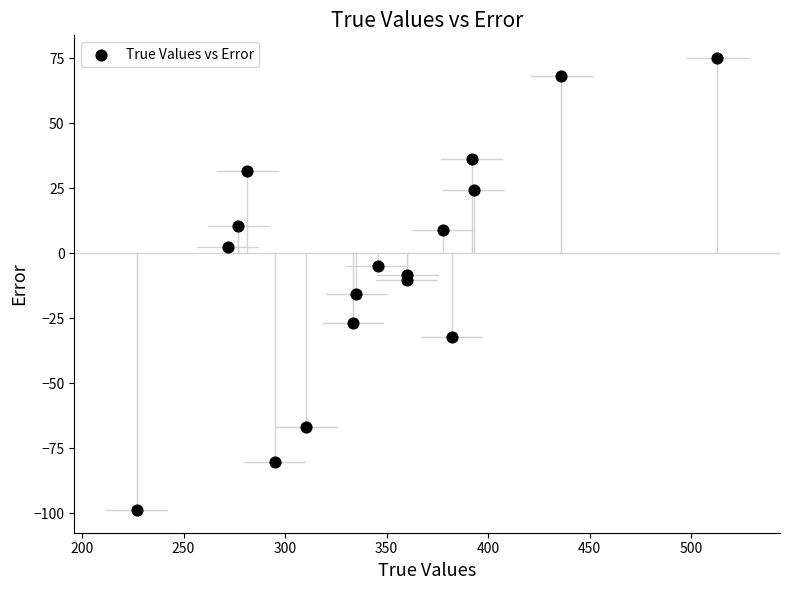

What is the range of Y values (max minus min)?

173.9